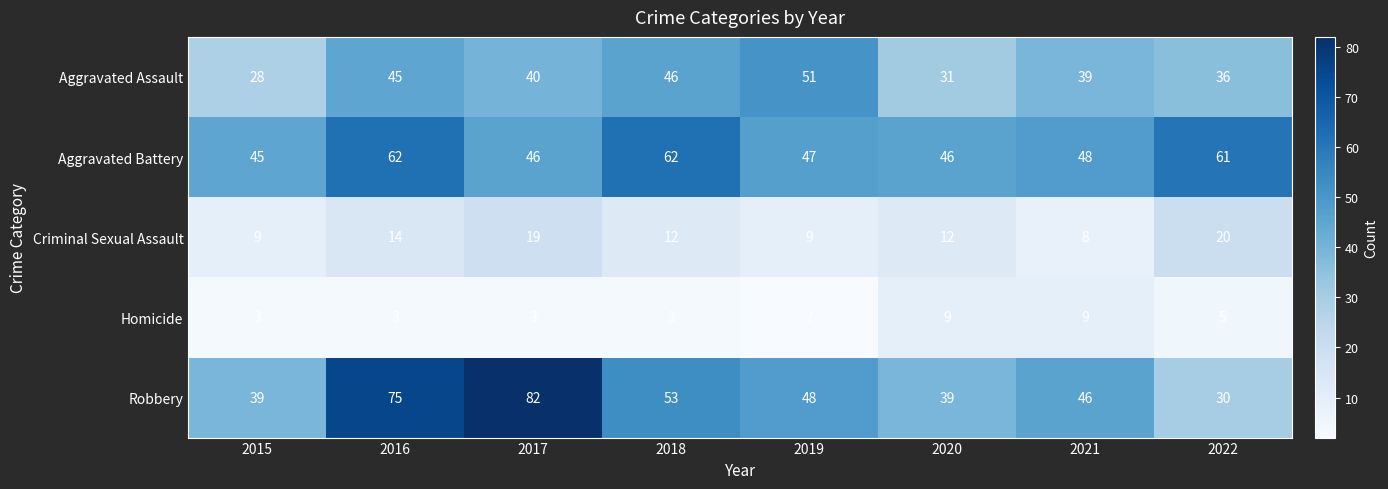

What is the difference between the highest and lowest values at 2015?

42